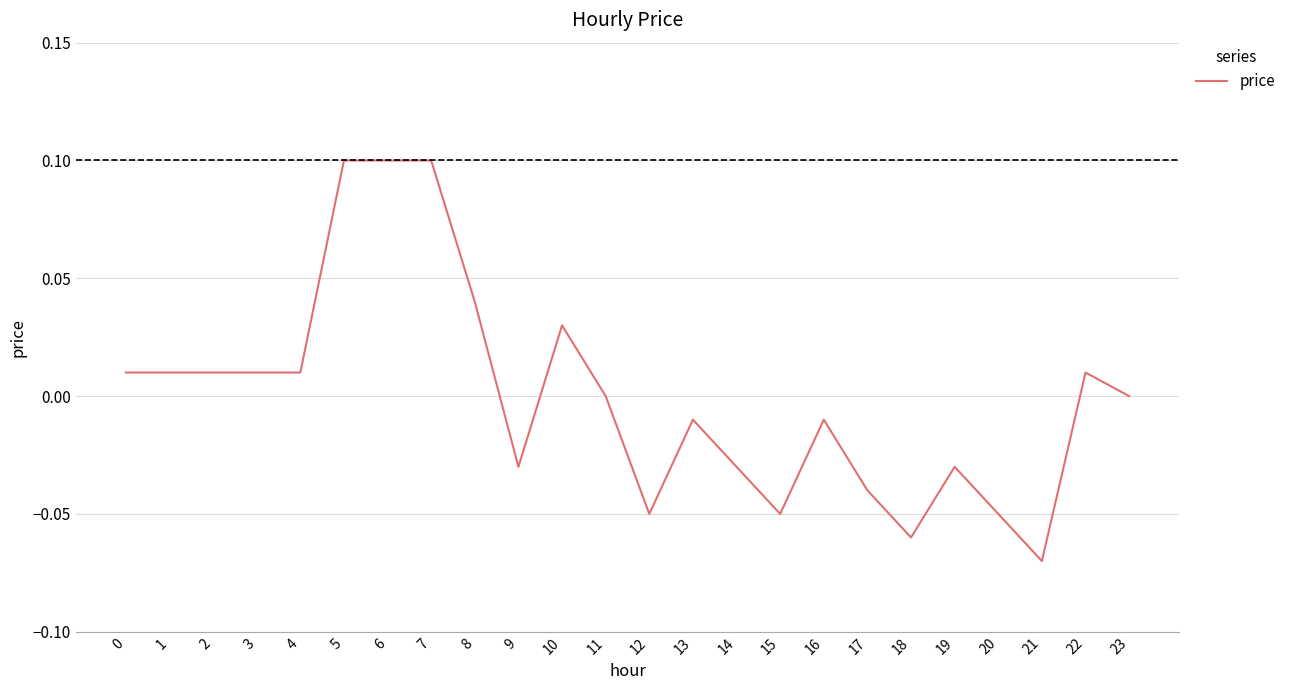

True or false: the data shows 0.1 at 7.

True